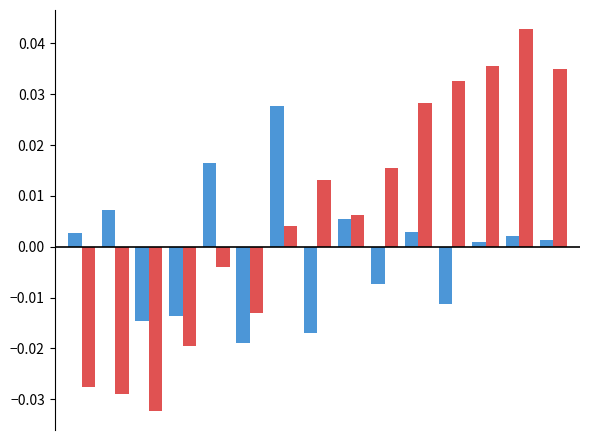

How many series are shown in this chart?

2